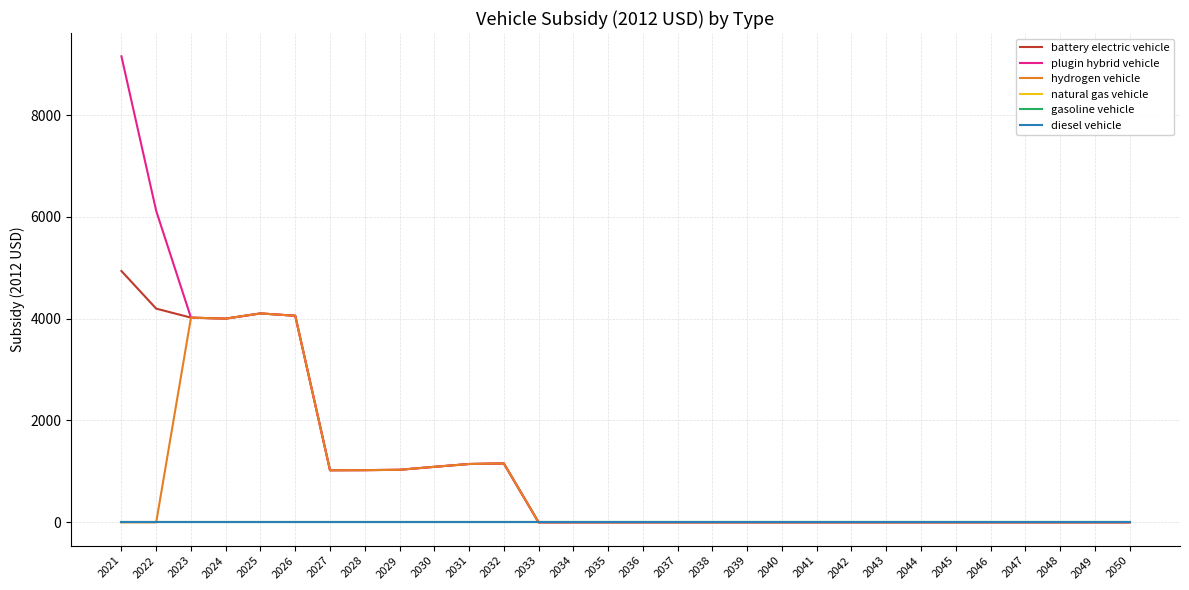

Reading left to right, what are all the values shown in this chart?

battery electric vehicle: 4935.9	4197.1	4020.0	4000.9	4102.8	4057.3	1022.8	1024.8	1031.5	1089.8	1145.6	1156.4	0.0	0.0	0.0	0.0	0.0	0.0	0.0	0.0	0.0	0.0	0.0	0.0	0.0	0.0	0.0	0.0	0.0	0.0
plugin hybrid vehicle: 9152.7	6117.1	4020.0	4000.9	4102.8	4057.3	1022.8	1024.8	1031.5	1089.8	1145.6	1156.4	0.0	0.0	0.0	0.0	0.0	0.0	0.0	0.0	0.0	0.0	0.0	0.0	0.0	0.0	0.0	0.0	0.0	0.0
hydrogen vehicle: 0.0	0.0	4020.0	4000.9	4102.8	4057.3	1022.8	1024.8	1031.5	1089.8	1145.6	1156.4	0.0	0.0	0.0	0.0	0.0	0.0	0.0	0.0	0.0	0.0	0.0	0.0	0.0	0.0	0.0	0.0	0.0	0.0
natural gas vehicle: 0.0	0.0	0.0	0.0	0.0	0.0	0.0	0.0	0.0	0.0	0.0	0.0	0.0	0.0	0.0	0.0	0.0	0.0	0.0	0.0	0.0	0.0	0.0	0.0	0.0	0.0	0.0	0.0	0.0	0.0
gasoline vehicle: 0.0	0.0	0.0	0.0	0.0	0.0	0.0	0.0	0.0	0.0	0.0	0.0	0.0	0.0	0.0	0.0	0.0	0.0	0.0	0.0	0.0	0.0	0.0	0.0	0.0	0.0	0.0	0.0	0.0	0.0
diesel vehicle: 0.0	0.0	0.0	0.0	0.0	0.0	0.0	0.0	0.0	0.0	0.0	0.0	0.0	0.0	0.0	0.0	0.0	0.0	0.0	0.0	0.0	0.0	0.0	0.0	0.0	0.0	0.0	0.0	0.0	0.0